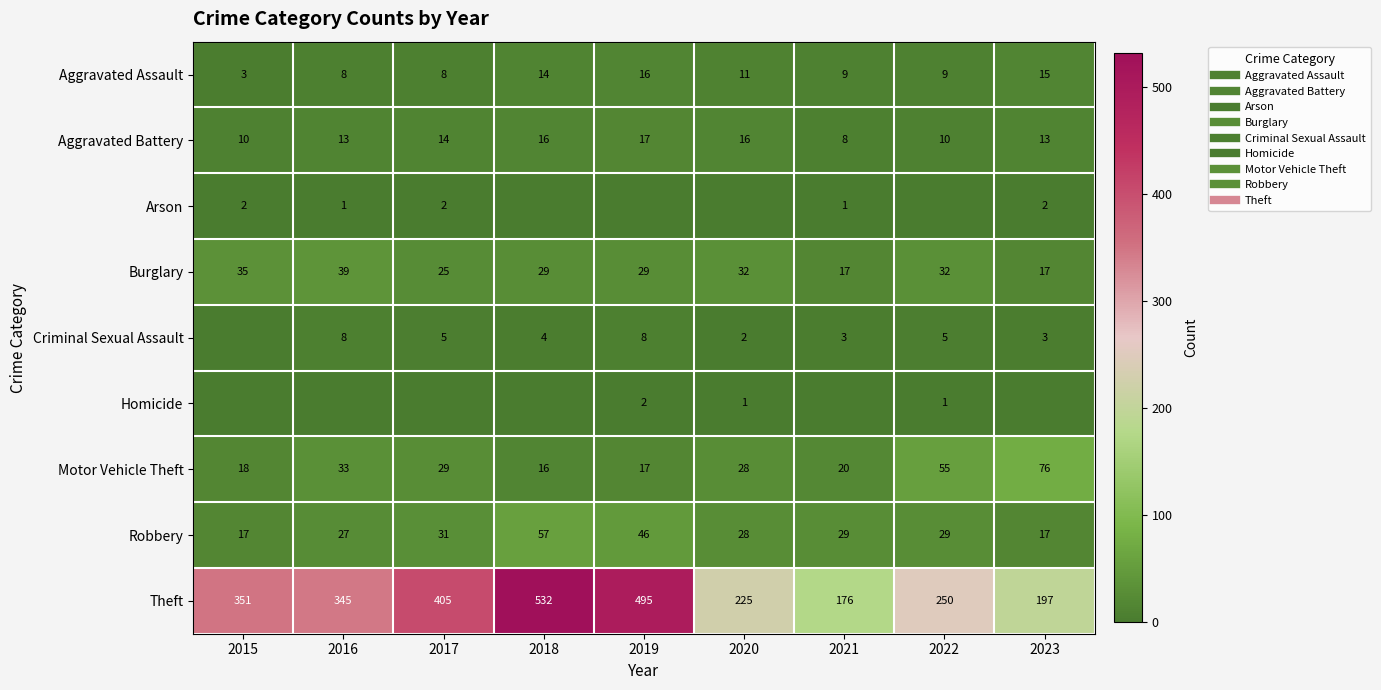

Is the value of Motor Vehicle Theft at 2017 greater than the value of Homicide at 2018?

Yes